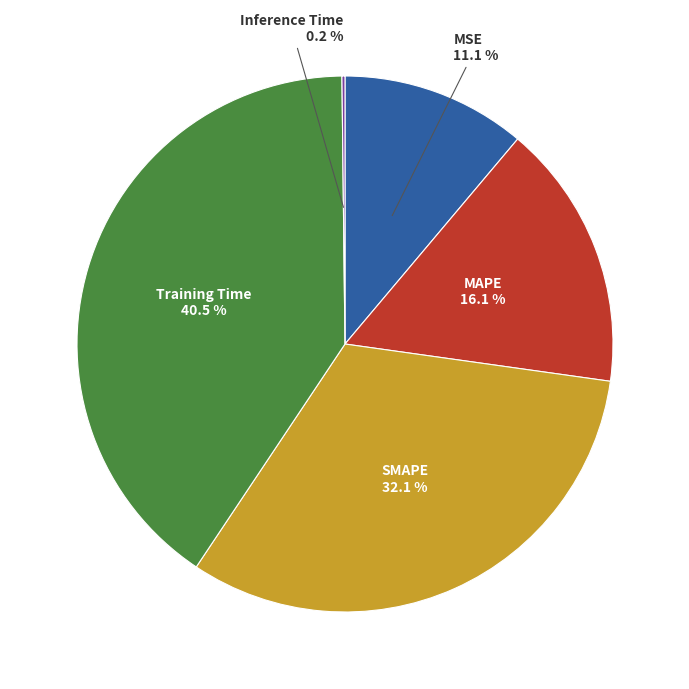

What is the largest slice in the pie chart?

Training Time